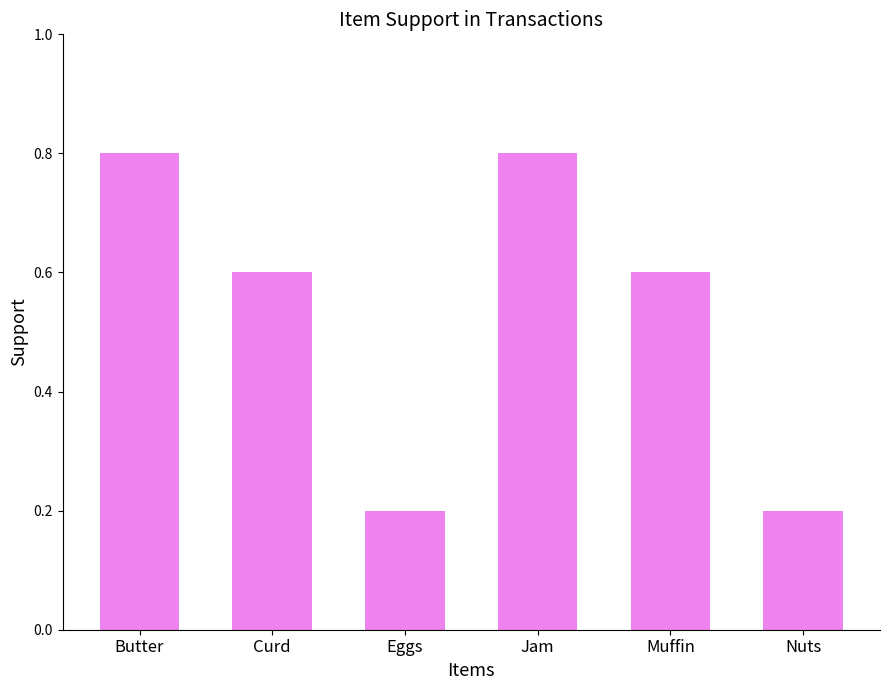

Reading left to right, list all the values displayed in this chart.

0.8	0.6	0.2	0.8	0.6	0.2